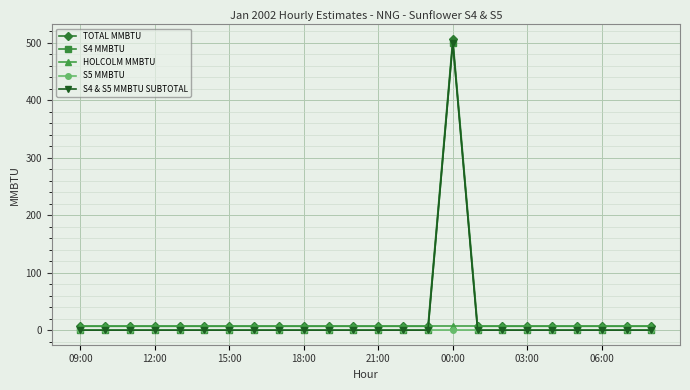

How many lines are shown in the chart?

5